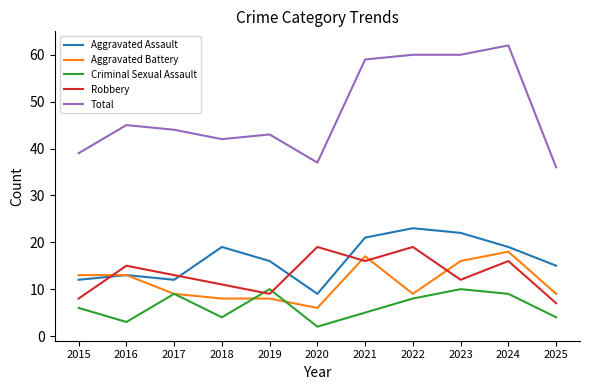

In Robbery, how many points are higher than both neighbors (excluding endpoints)?

4